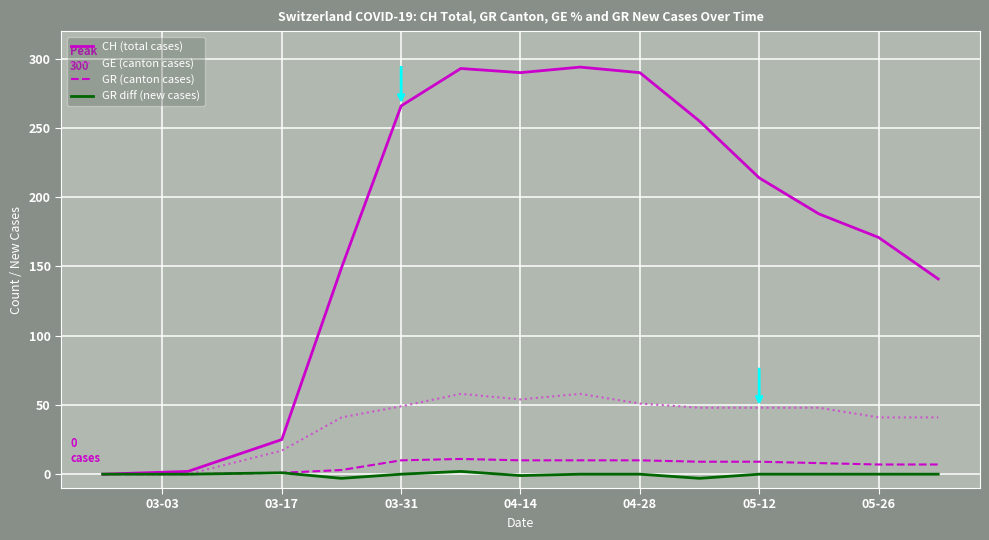

What is the highest value of the GE (canton cases) series?

58